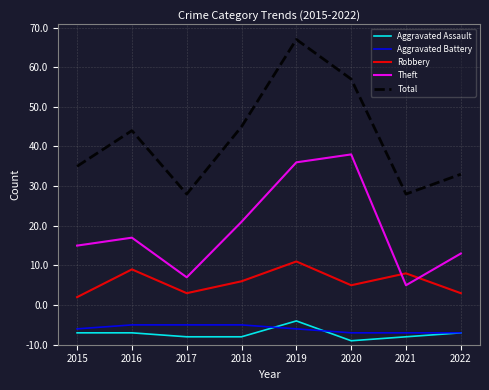

Is it true that Aggravated Assault equals 1 at 2016?

False